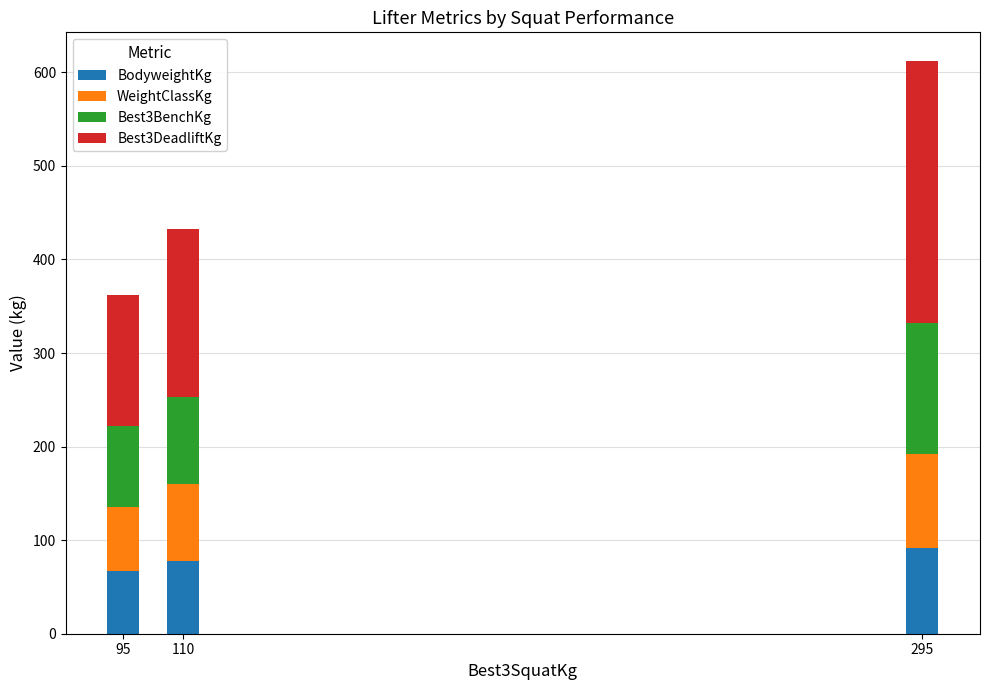

What is the maximum value for BodyweightKg?

92.1